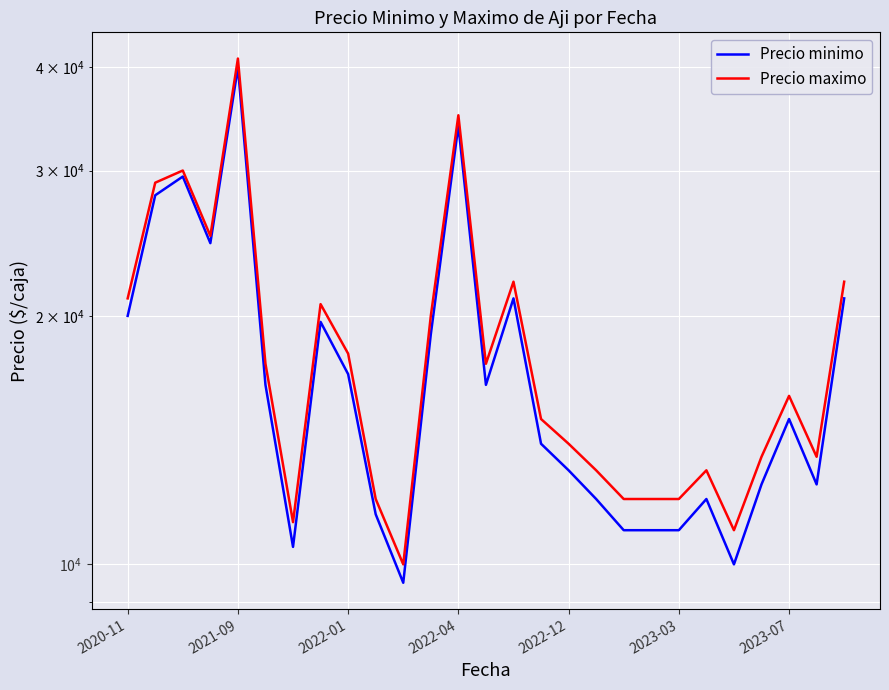

What is the maximum value for Precio maximo?

41000.0